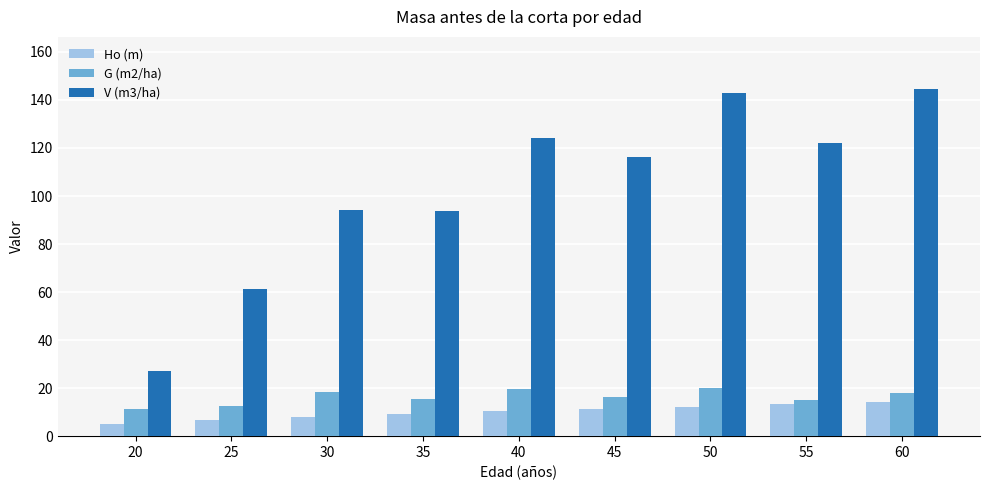

Count the number of categories in the chart.

9